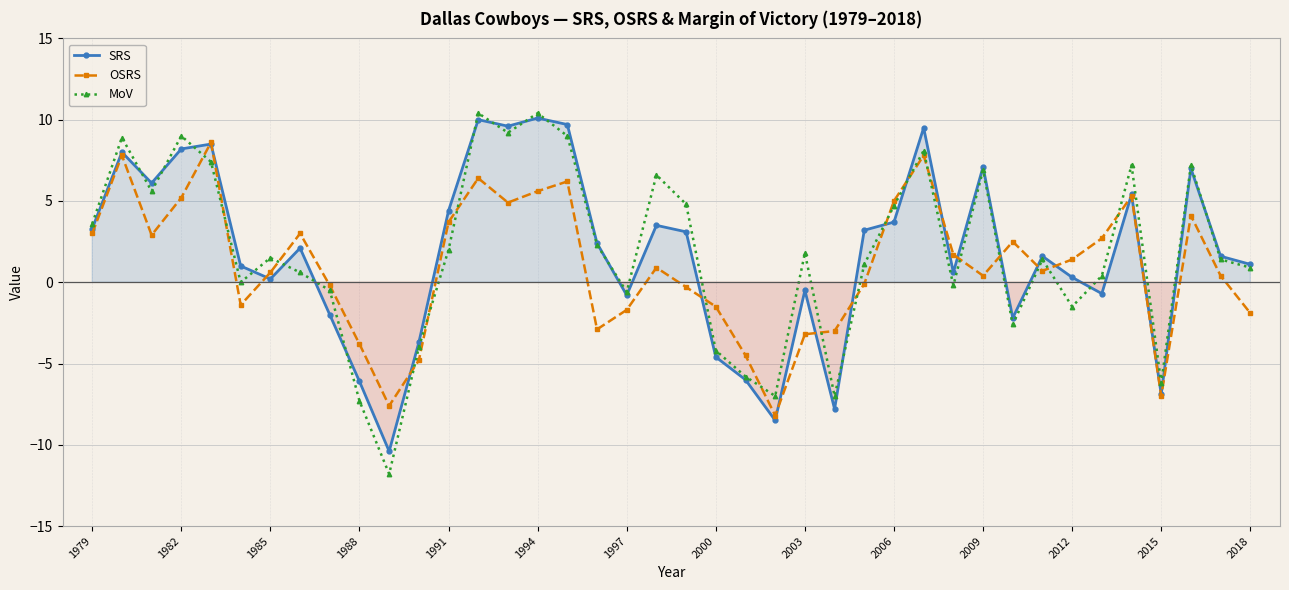

True or false: MoV and OSRS cross at least once.

True